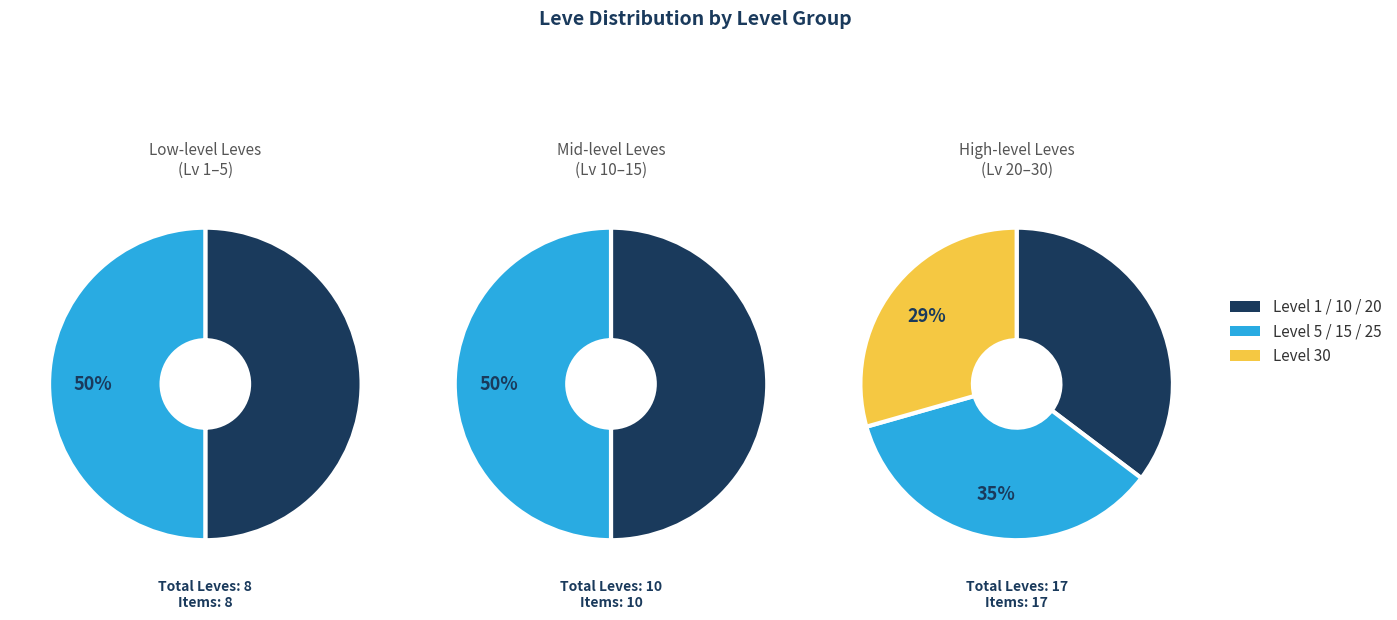

Is it true that Level 20 is 31% of the pie?

False